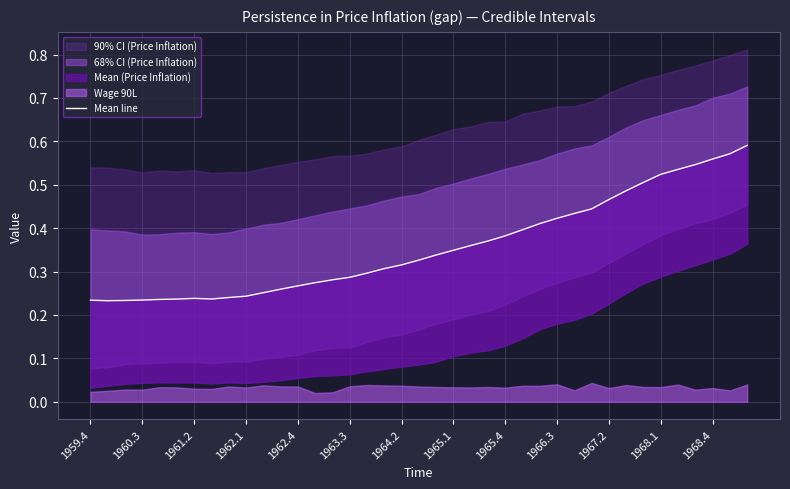

At which category does the chart reach its minimum across all series?

1960.3